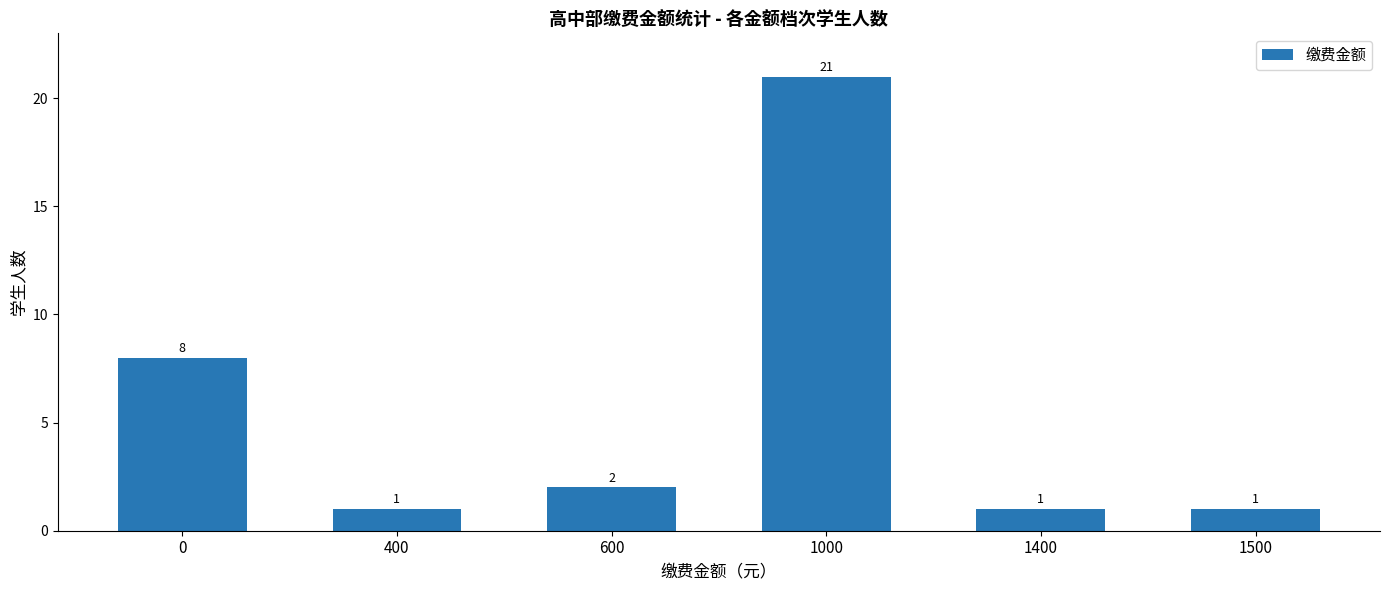

Count the number of data series in this chart.

1